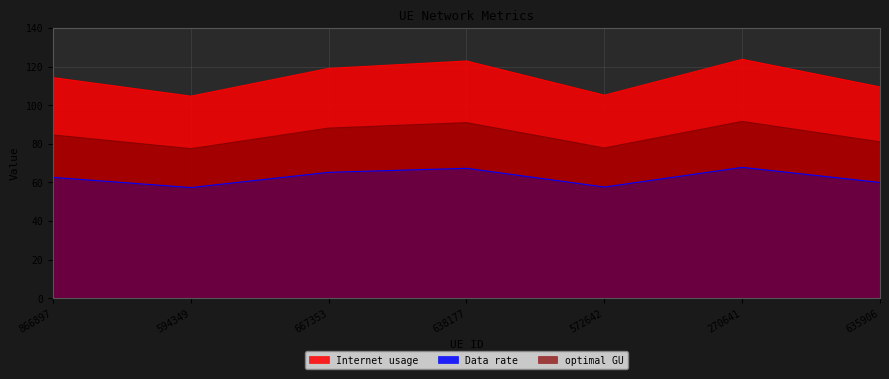

Is the value of optimal GU at 594349 greater than the value of Data rate at 667353?

Yes